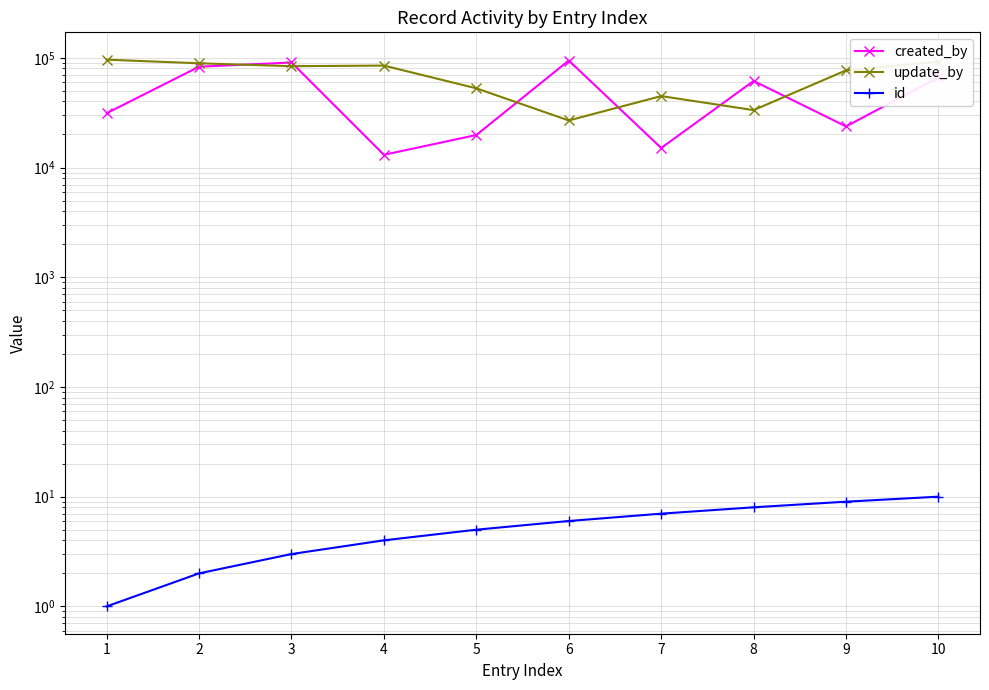

What is the sum of all update_by values?

680418